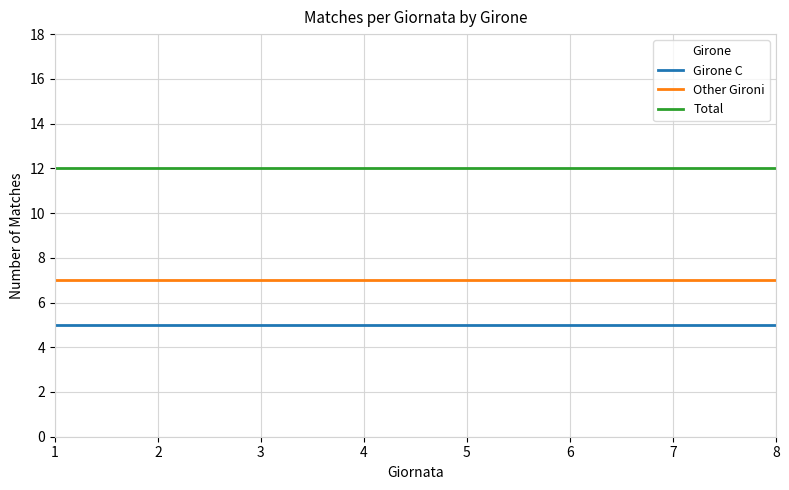

Read the Girone C value at 2.

5